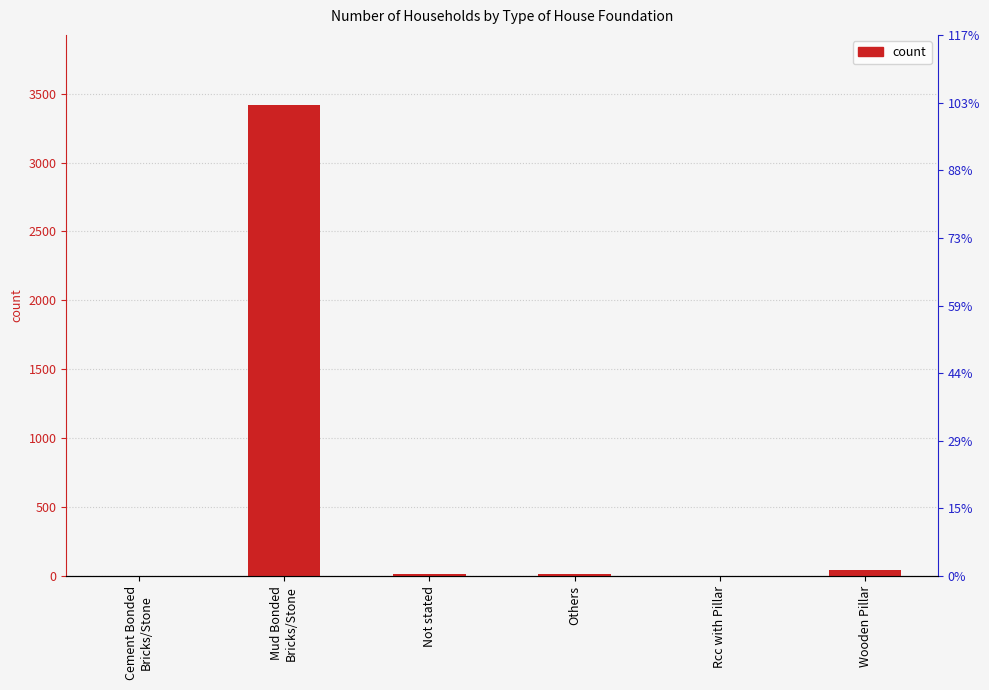

What position from the right is Not stated?

4